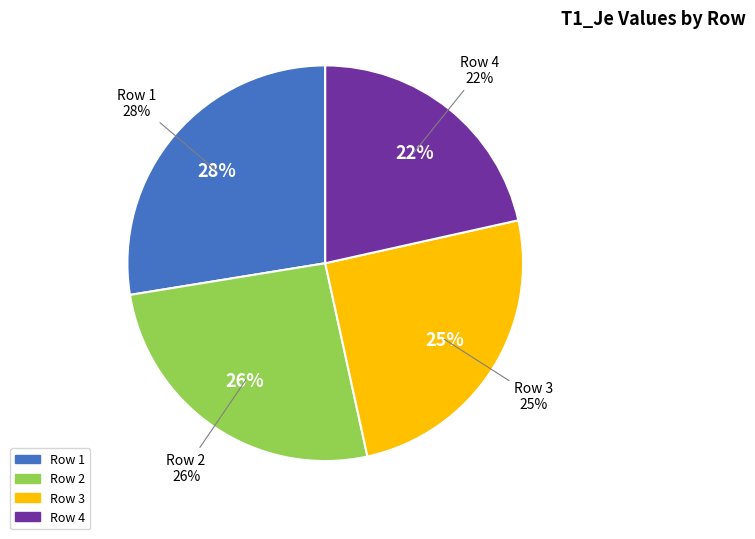

Rank the categories by value from lowest to highest.

Row 4, Row 3, Row 2, Row 1